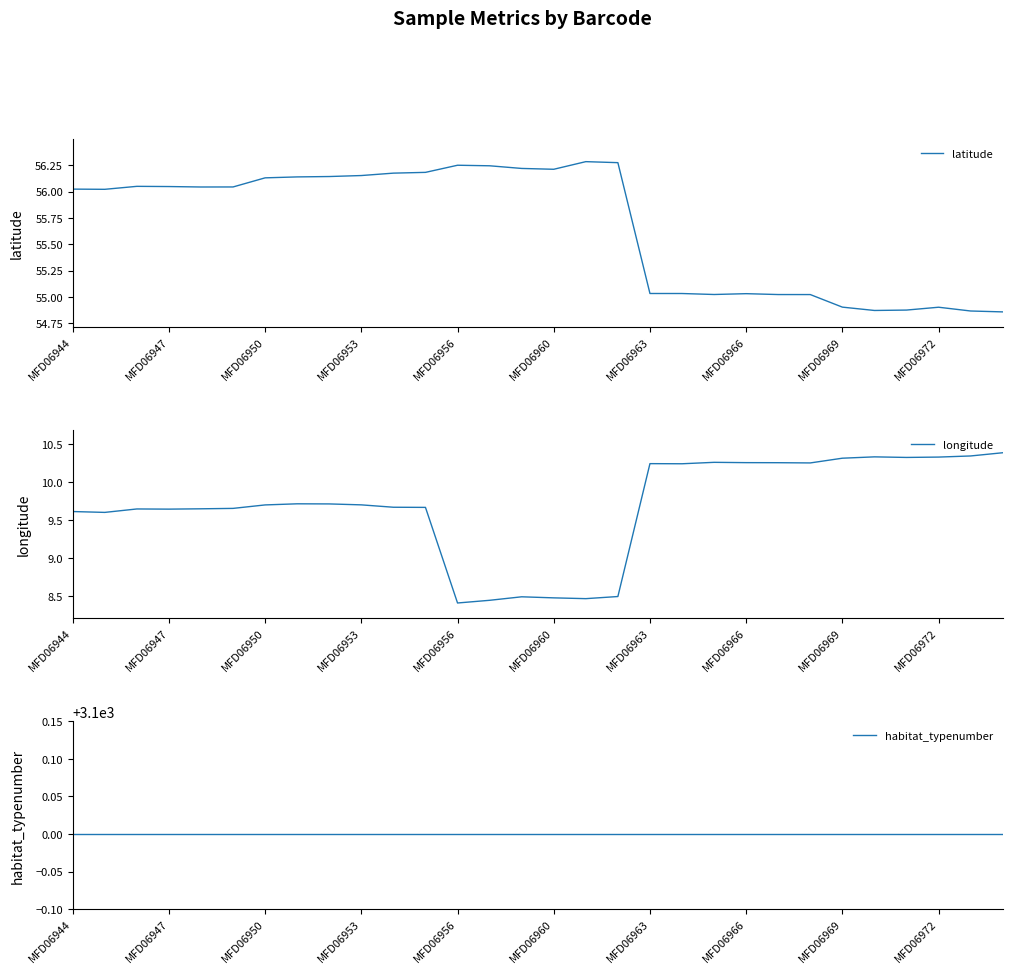

Where does the latitude series first go above 56?

MFD06944